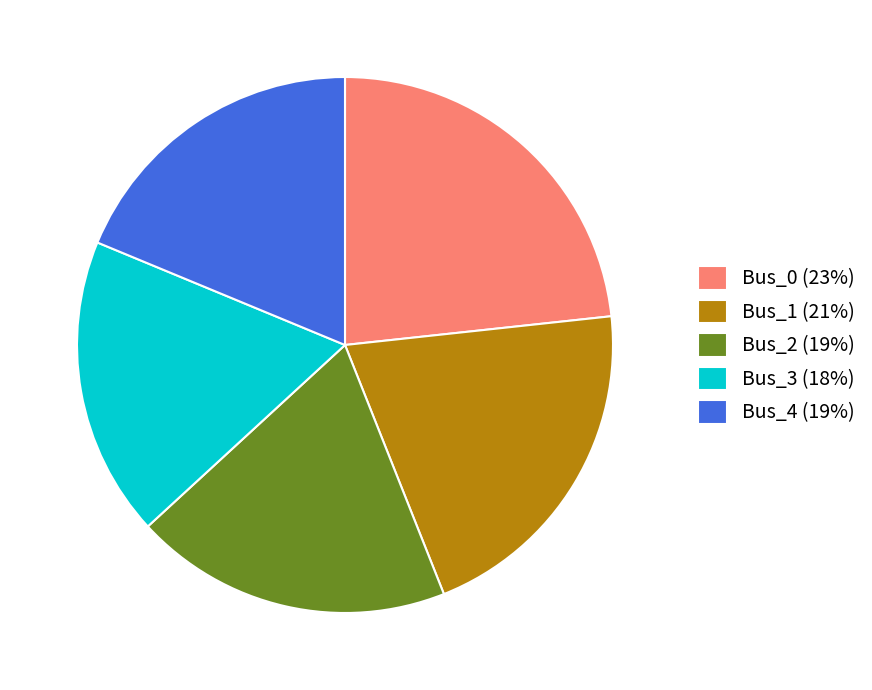

Does any single category account for the majority?

No